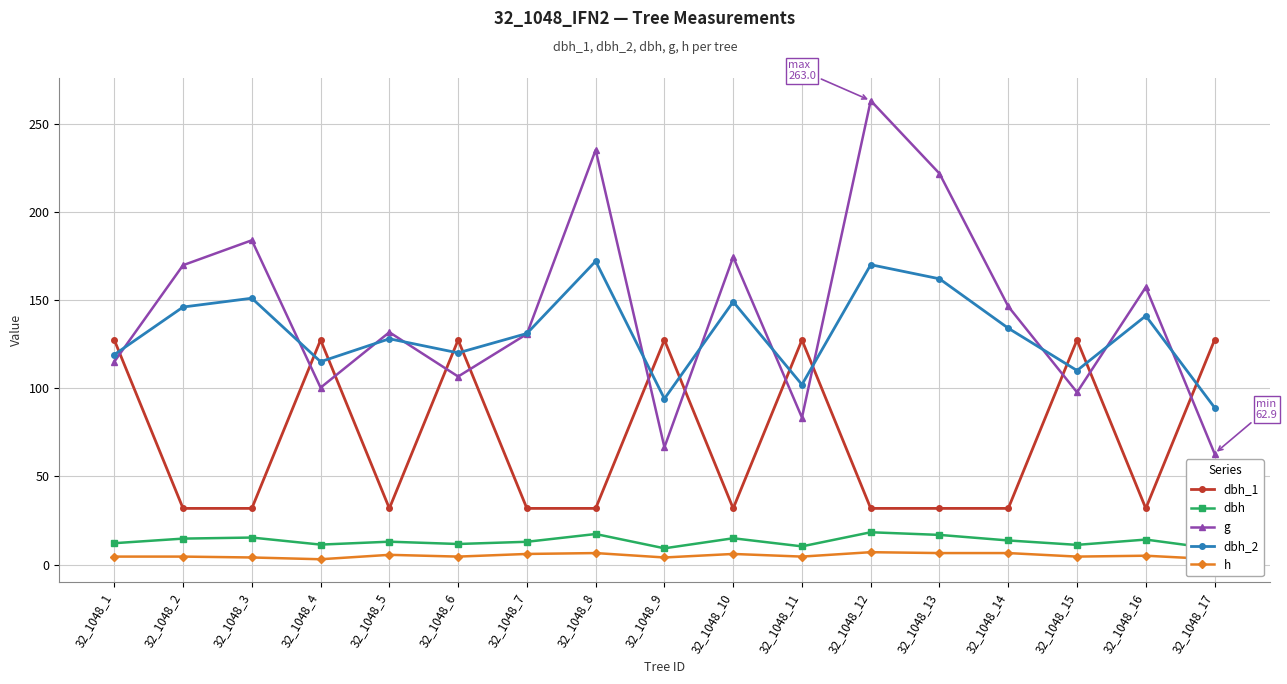

Reading left to right, transcribe all the data shown in this chart.

dbh_1: 32_1048_1=127.3	32_1048_2=31.8	32_1048_3=31.8	32_1048_4=127.3	32_1048_5=31.8	32_1048_6=127.3	32_1048_7=31.8	32_1048_8=31.8	32_1048_9=127.3	32_1048_10=31.8	32_1048_11=127.3	32_1048_12=31.8	32_1048_13=31.8	32_1048_14=31.8	32_1048_15=127.3	32_1048_16=31.8	32_1048_17=127.3
dbh: 32_1048_1=12.1	32_1048_2=14.7	32_1048_3=15.3	32_1048_4=11.3	32_1048_5=12.9	32_1048_6=11.7	32_1048_7=12.9	32_1048_8=17.3	32_1048_9=9.2	32_1048_10=14.9	32_1048_11=10.3	32_1048_12=18.3	32_1048_13=16.8	32_1048_14=13.7	32_1048_15=11.2	32_1048_16=14.2	32_1048_17=8.9
g: 32_1048_1=115.0	32_1048_2=169.7	32_1048_3=183.8	32_1048_4=100.3	32_1048_5=131.7	32_1048_6=106.6	32_1048_7=130.7	32_1048_8=235.1	32_1048_9=66.5	32_1048_10=174.4	32_1048_11=83.3	32_1048_12=263.0	32_1048_13=221.7	32_1048_14=146.3	32_1048_15=97.6	32_1048_16=157.2	32_1048_17=62.9
dbh_2: 32_1048_1=119.0	32_1048_2=146.0	32_1048_3=151.0	32_1048_4=115.0	32_1048_5=128.0	32_1048_6=120.0	32_1048_7=131.0	32_1048_8=172.0	32_1048_9=94.0	32_1048_10=149.0	32_1048_11=102.0	32_1048_12=170.0	32_1048_13=162.0	32_1048_14=134.0	32_1048_15=110.0	32_1048_16=141.0	32_1048_17=89.0
h: 32_1048_1=4.5	32_1048_2=4.5	32_1048_3=4.0	32_1048_4=3.0	32_1048_5=5.5	32_1048_6=4.5	32_1048_7=6.0	32_1048_8=6.5	32_1048_9=4.0	32_1048_10=6.0	32_1048_11=4.5	32_1048_12=7.0	32_1048_13=6.5	32_1048_14=6.5	32_1048_15=4.5	32_1048_16=5.0	32_1048_17=3.0